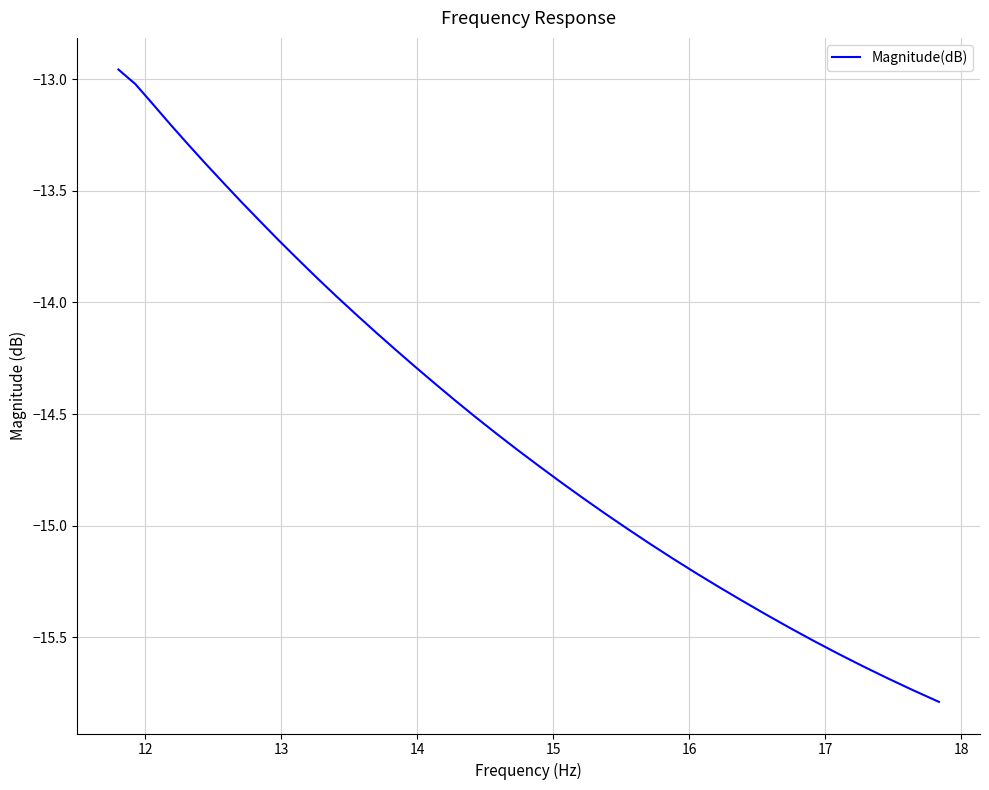

What is the minimum value shown in the chart?

-15.8